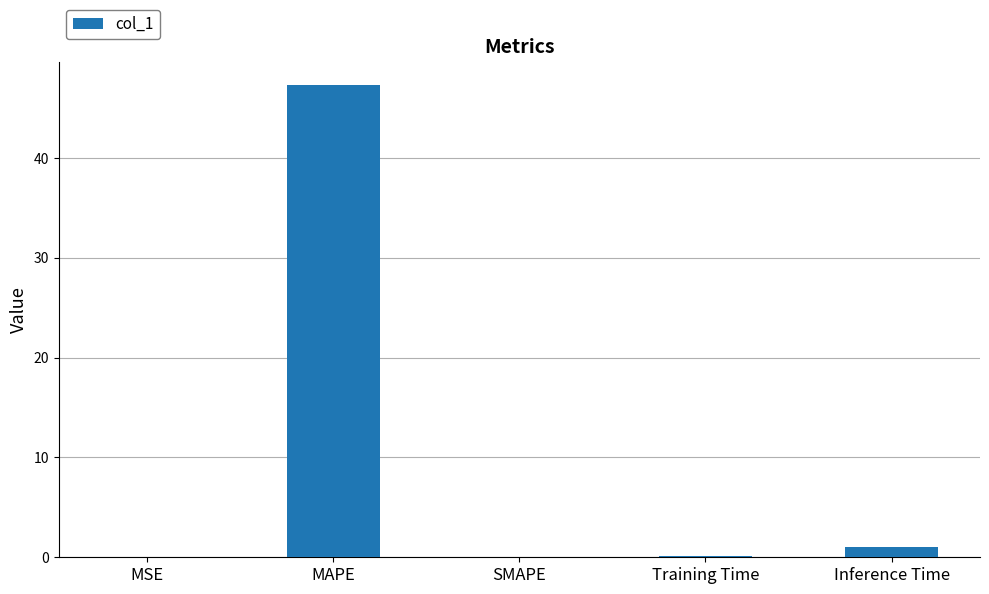

Which label corresponds to the largest value in the chart?

MAPE